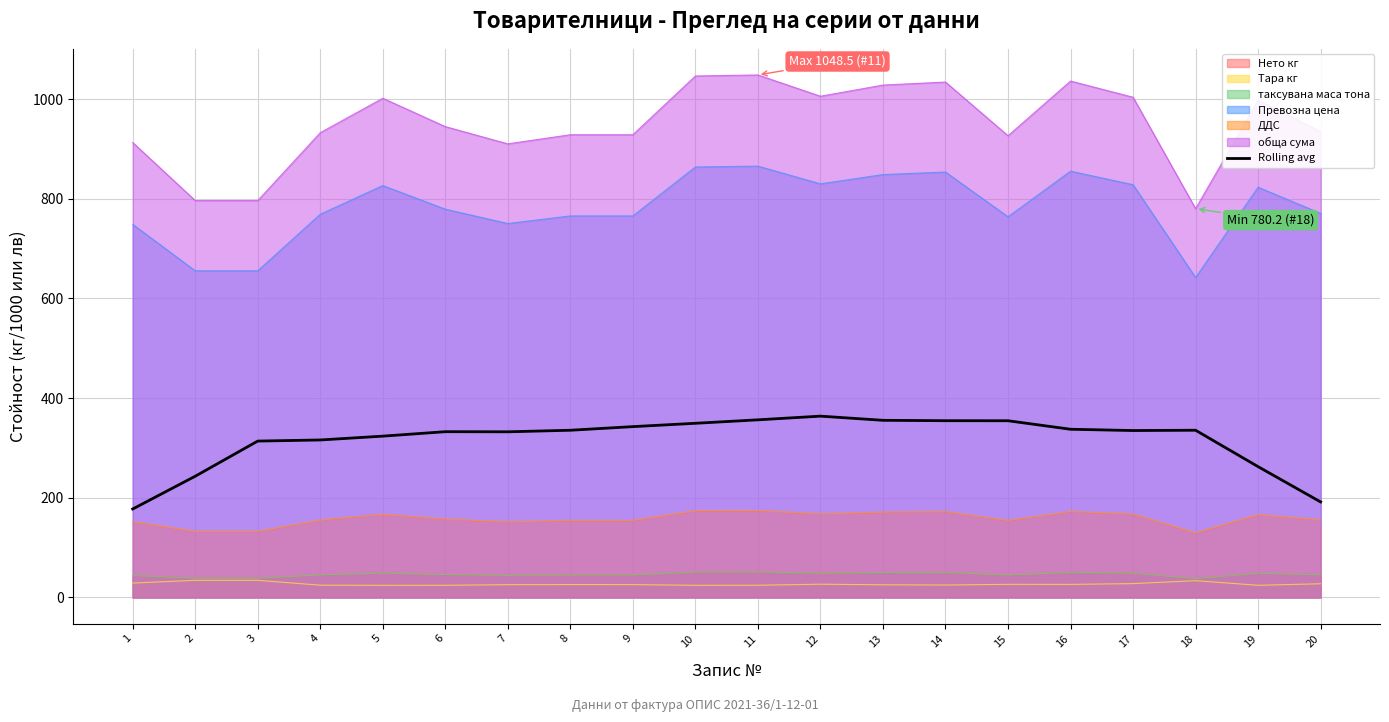

List the labels in order of value, smallest first.

1, 20, 2, 19, 3, 4, 5, 7, 6, 17, 8, 18, 16, 9, 10, 15, 14, 13, 11, 12